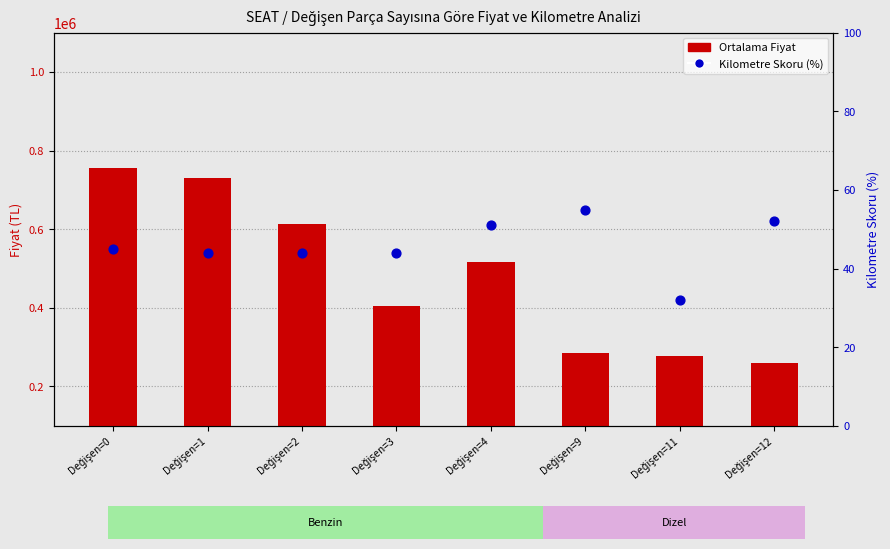

Which series contains the lowest Y value?

Kilometre Skoru (%)